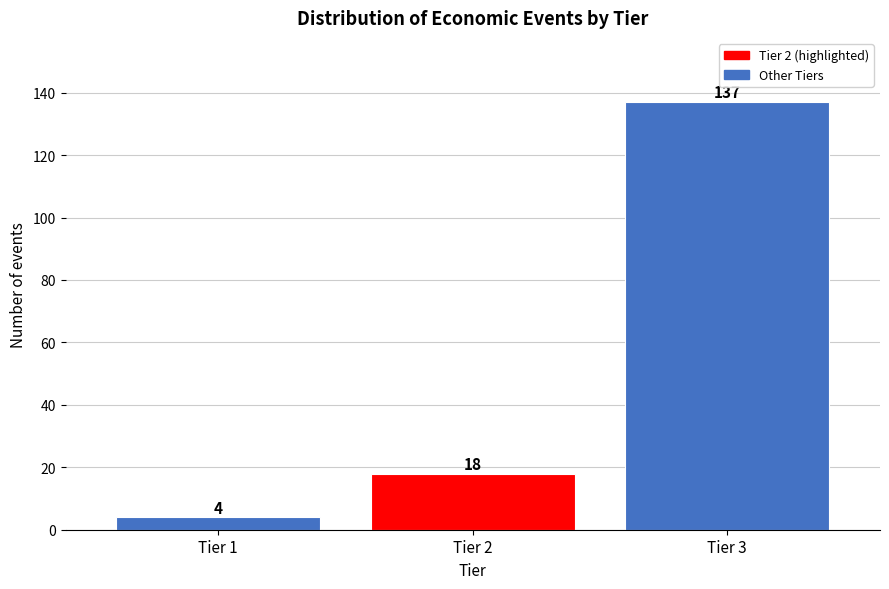

Reading left to right, extract all data points from this chart.

Tier 1=4	Tier 2=18	Tier 3=137